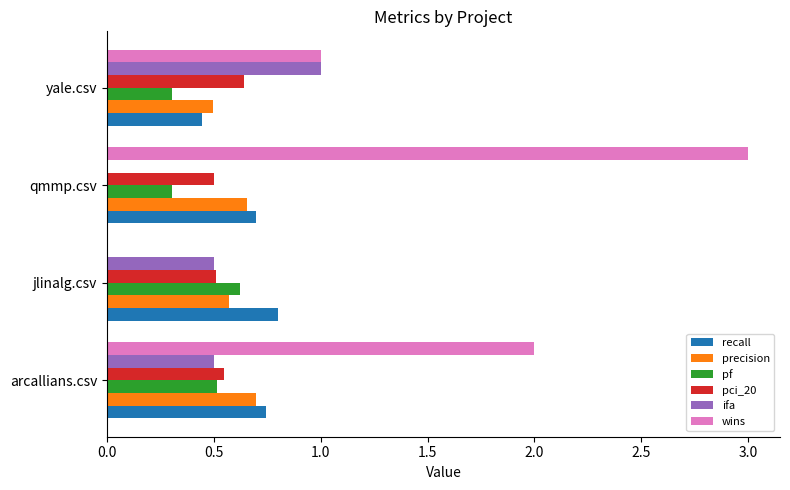

What is the sum of the precision values at jlinalg.csv and yale.csv?

1.1